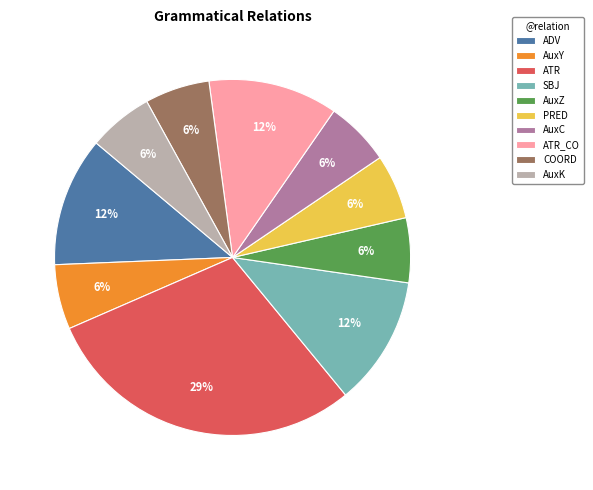

Is it true that ADV is 1% of the pie?

False